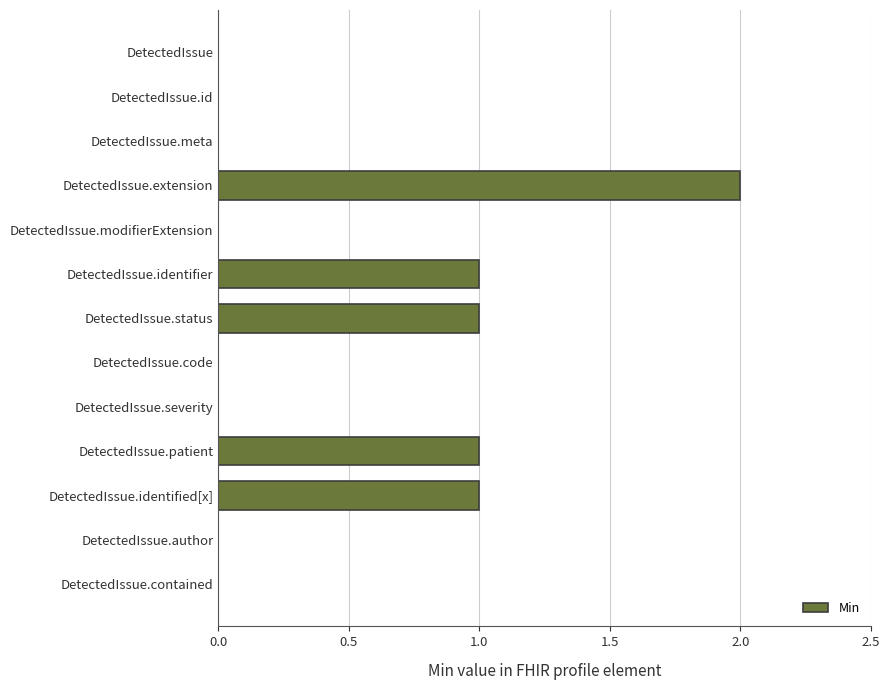

Are the bars horizontal?

Yes